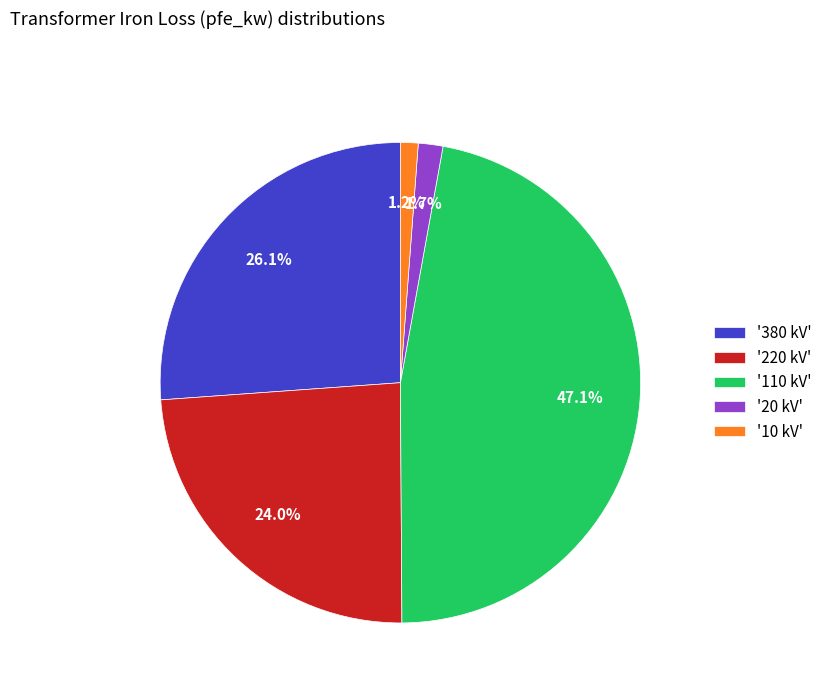

Between '220 kV' and '20 kV', which is larger?

'220 kV'